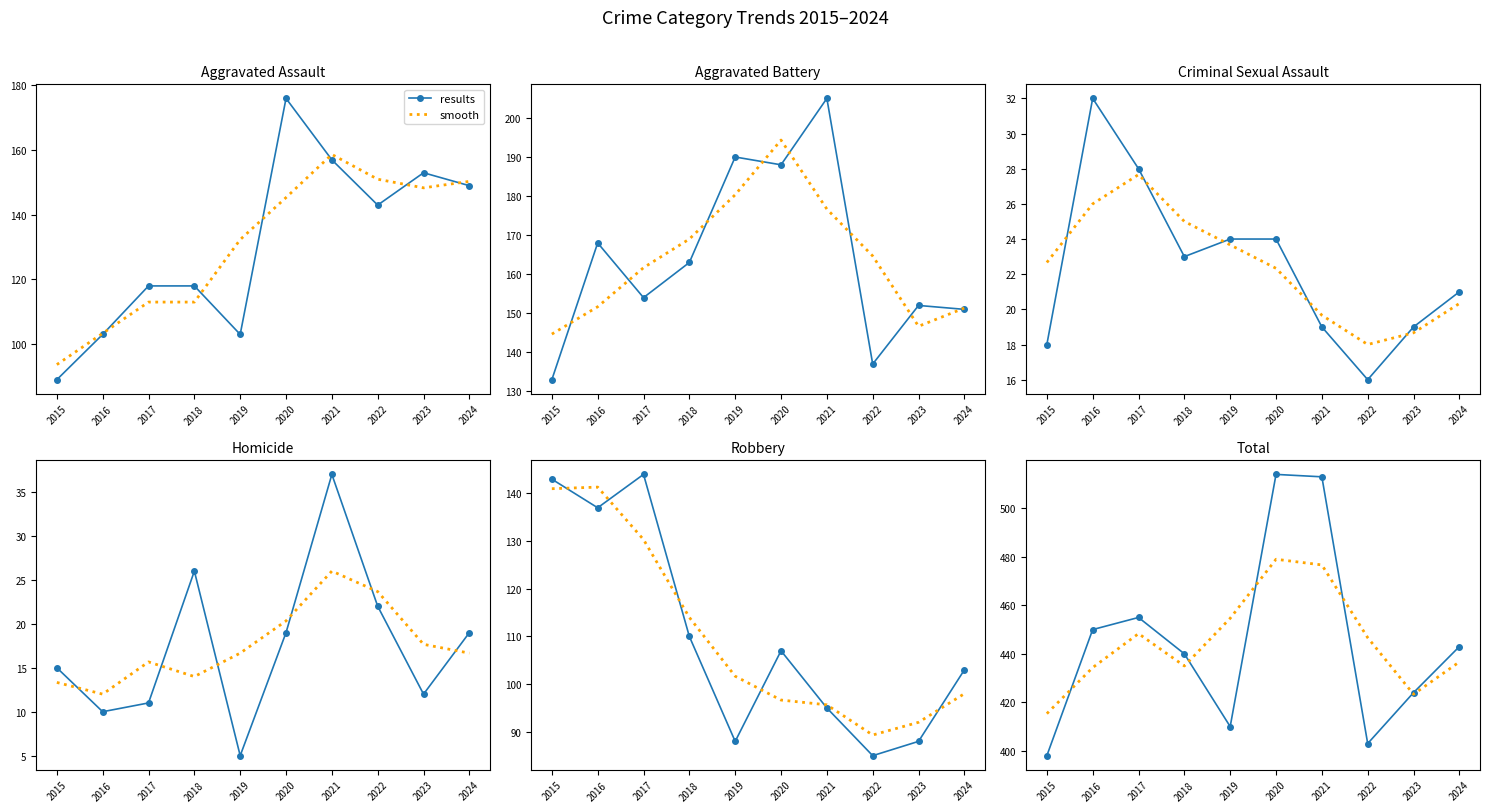

How many values in the results series exceed 443?

4